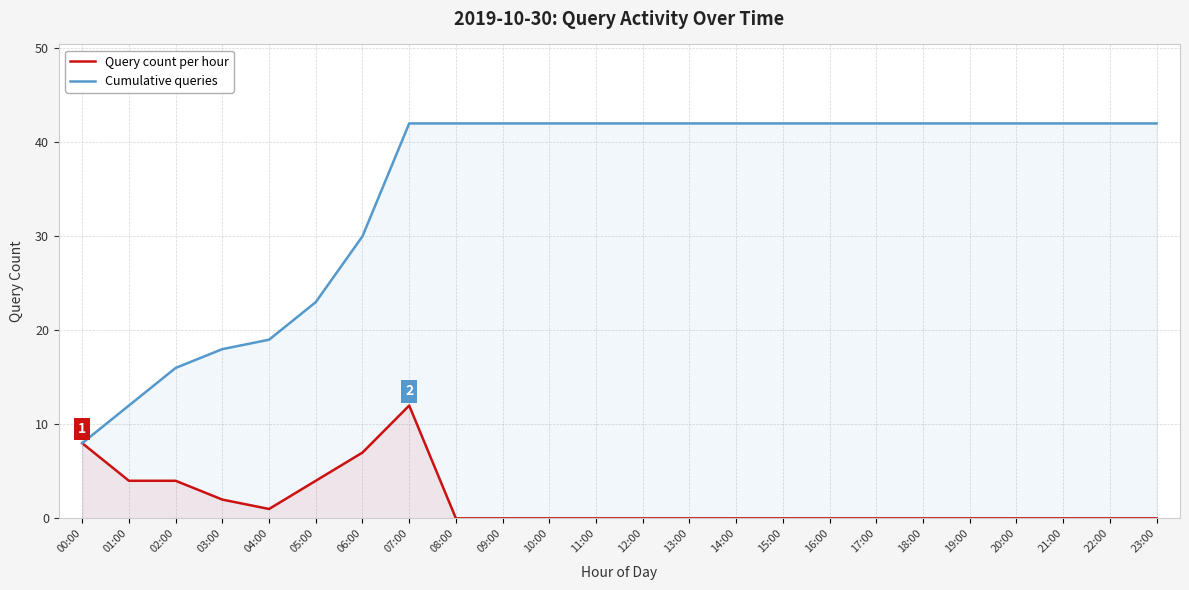

True or false: Query count per hour has a value of 2 at 03:00.

True